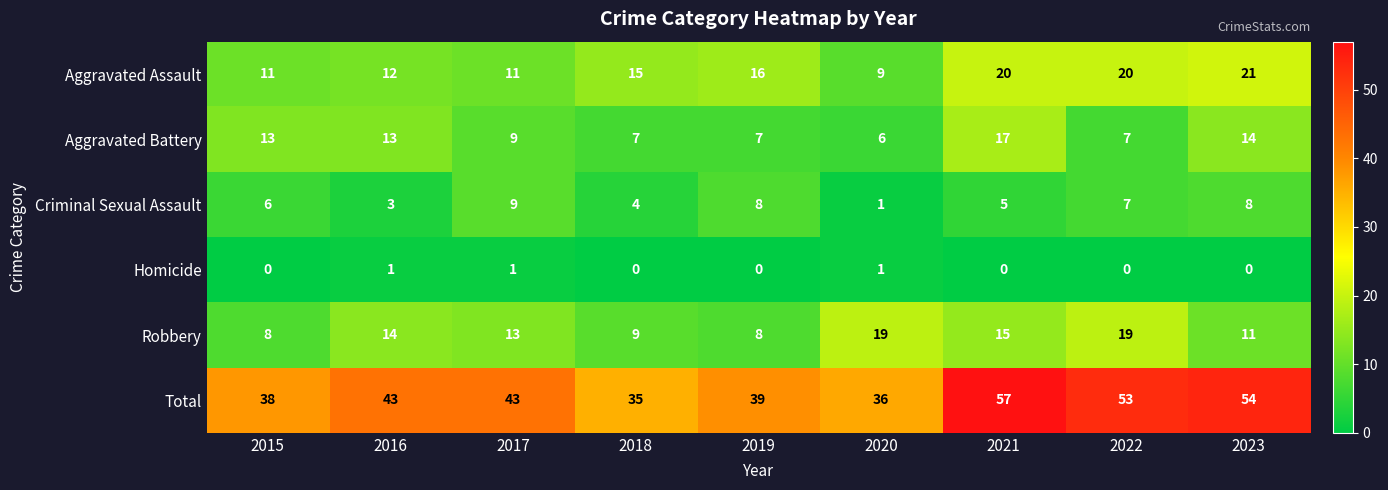

Count the number of categories in the chart.

9